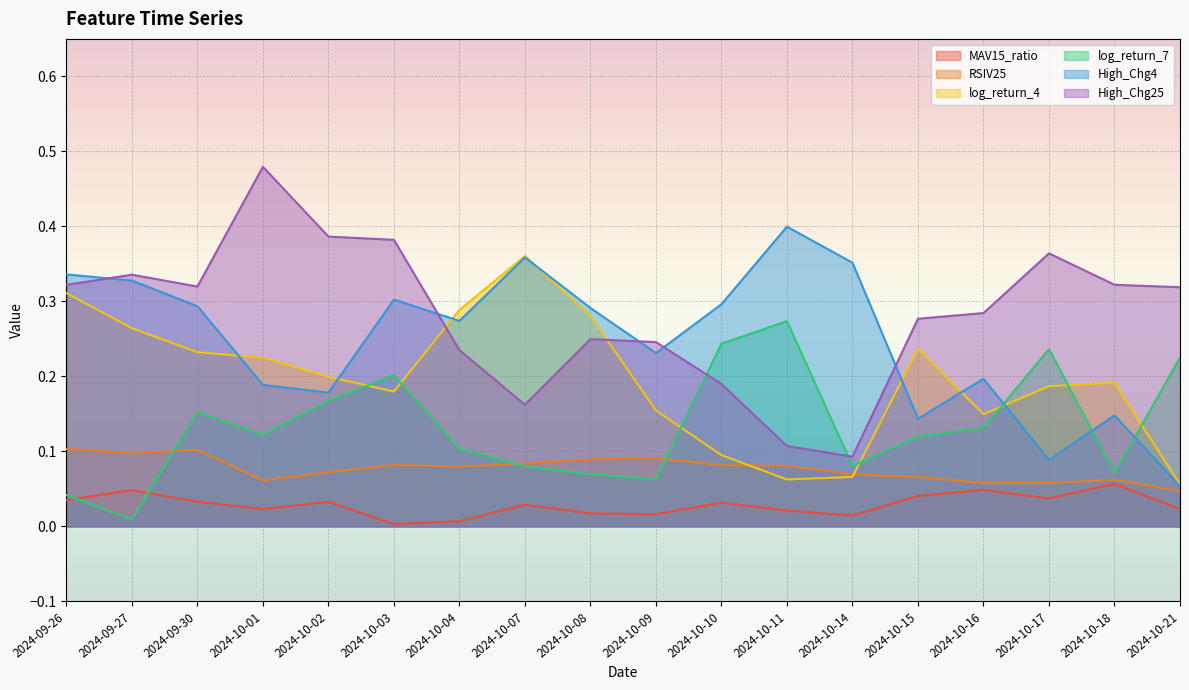

List the series in order of their peak value, highest first.

High_Chg25, High_Chg4, log_return_4, log_return_7, RSIV25, MAV15_ratio